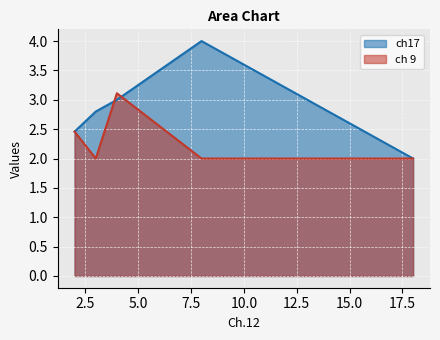

List the series in order of their overall mean, highest first.

ch17, ch 9